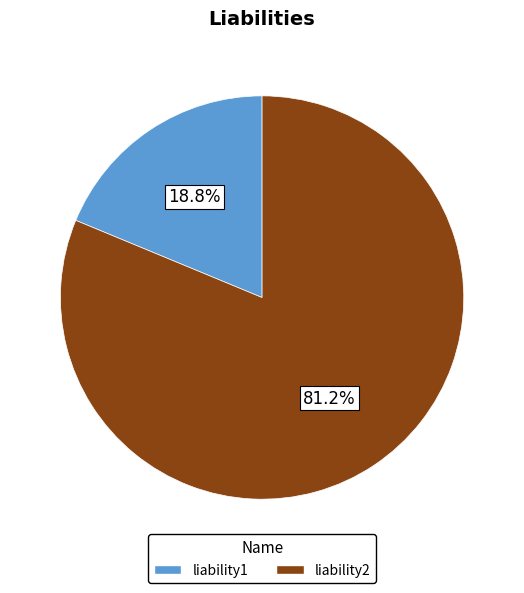

How many segments does this pie chart have?

2